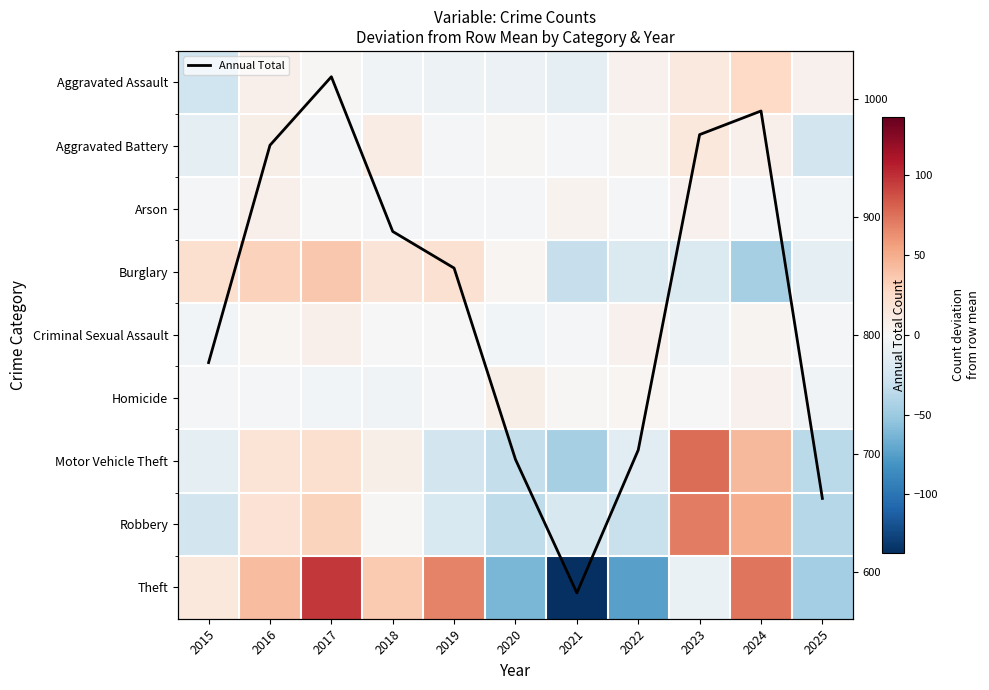

Which series changed the most between 2015 and 2016?

Annual Total